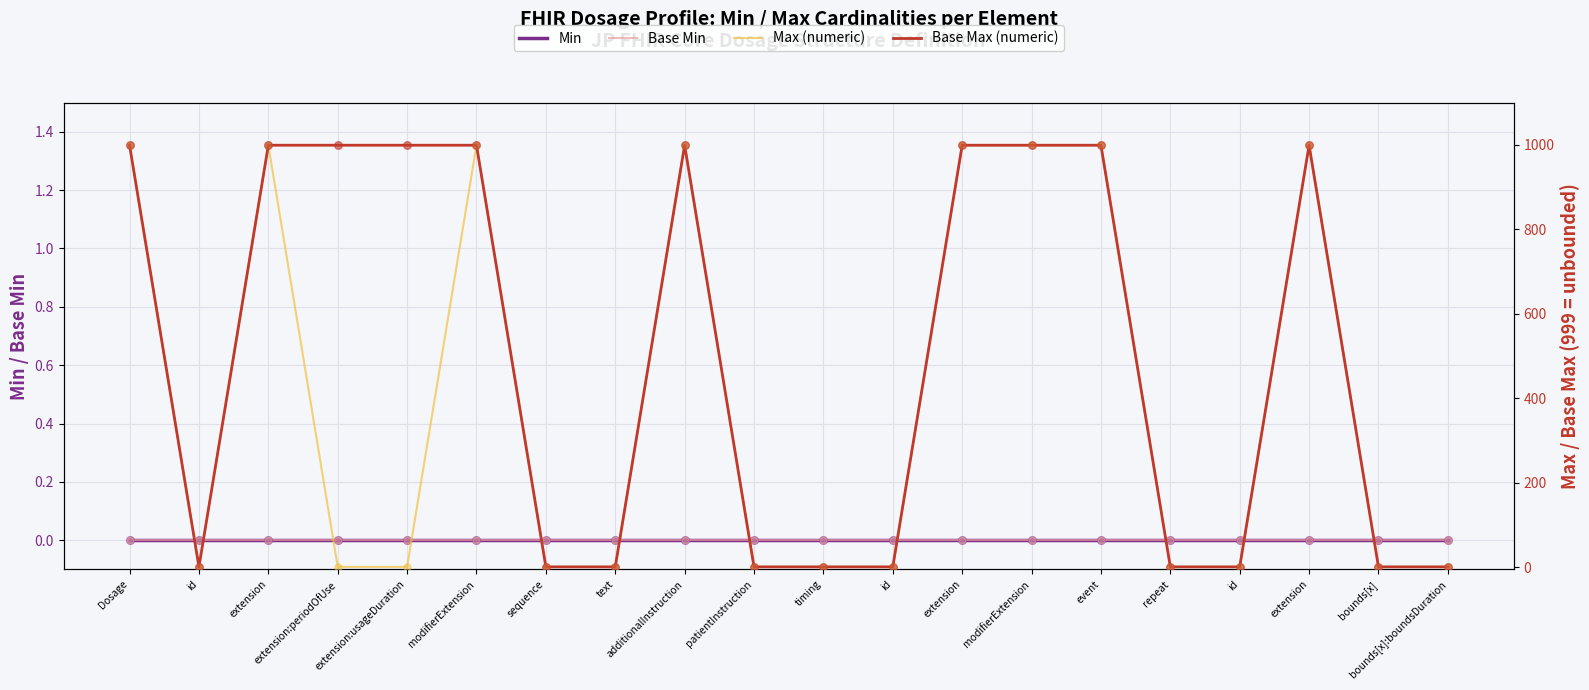

Is the value of Base Min at id greater than the value of Base Max (numeric) at extension?

No